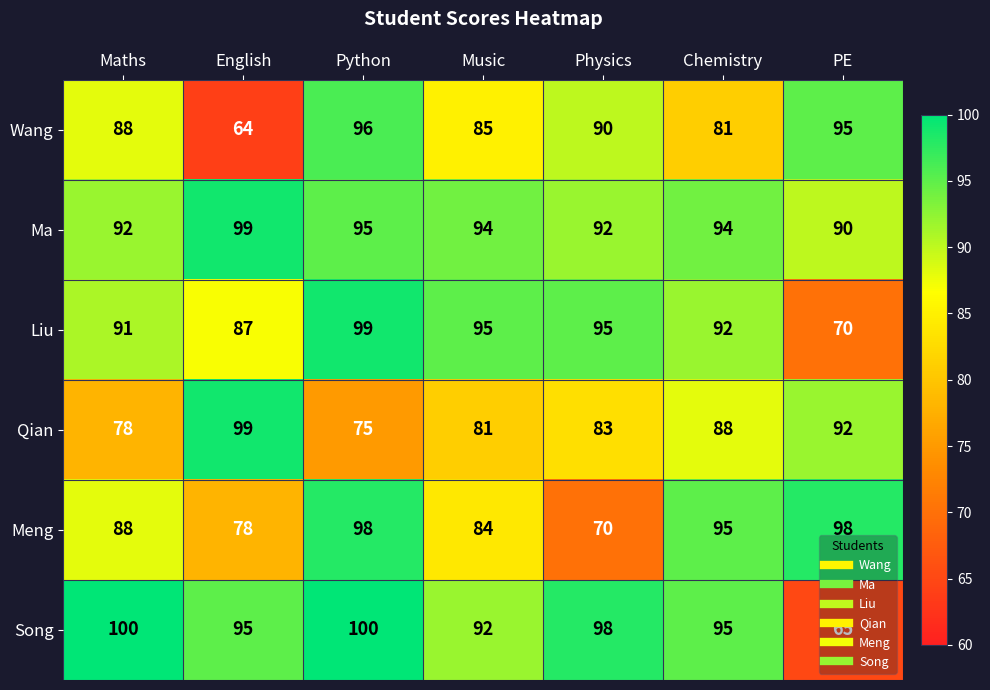

How many series are shown in this chart?

6